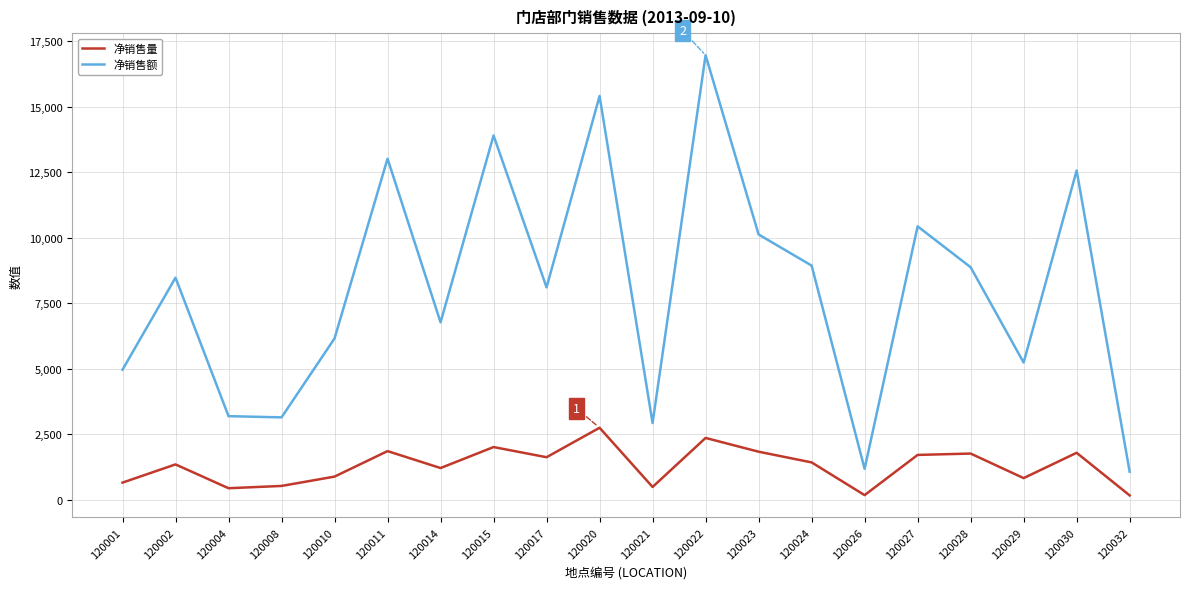

Which series has the largest total across all categories?

净销售额